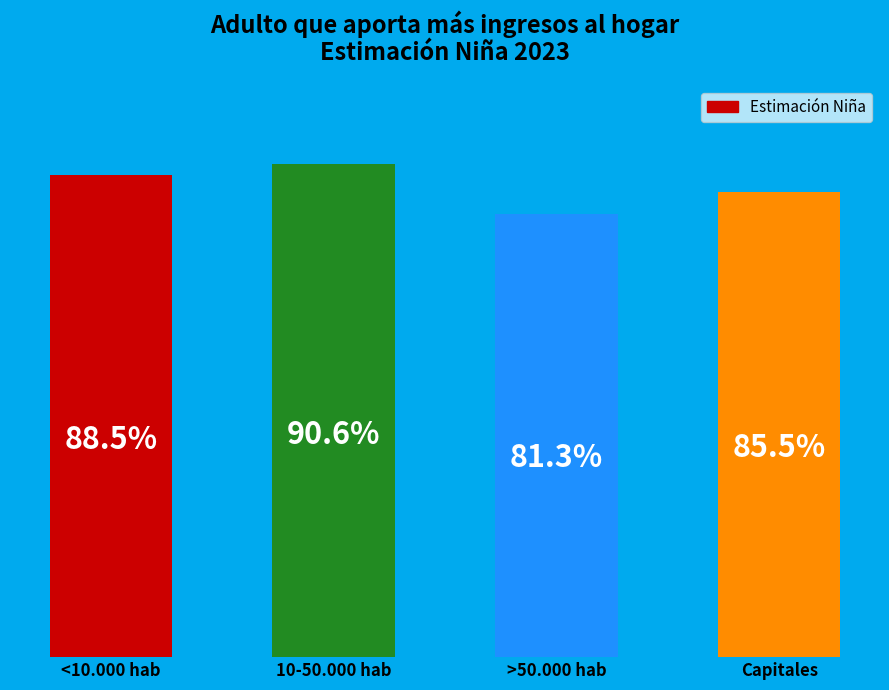

What is the label of the 4th bar from the right?

<10.000 hab